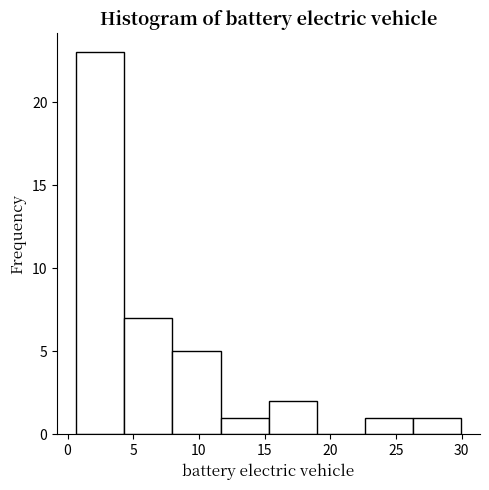

Which range on the x-axis has the tallest bar?

0.5 to 4.5